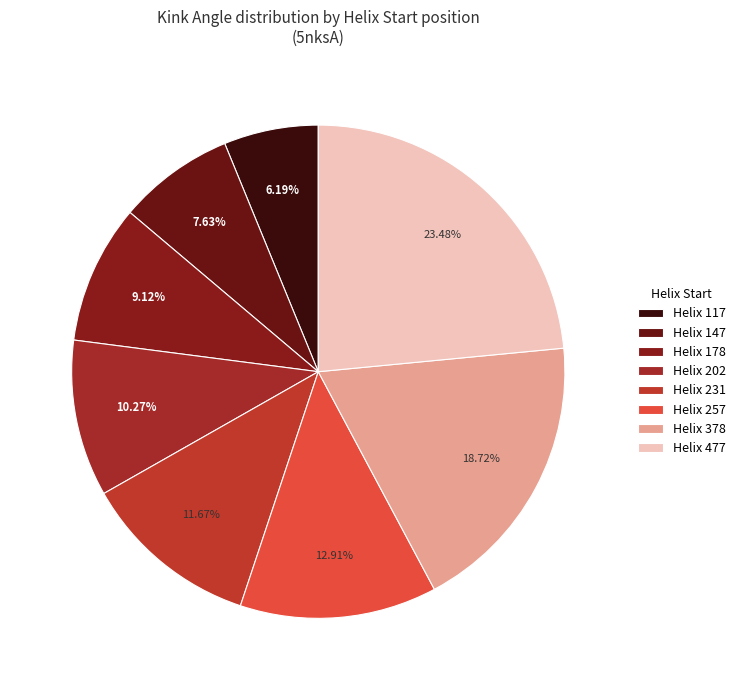

Rank the categories by value from lowest to highest.

Helix 117, Helix 147, Helix 178, Helix 202, Helix 231, Helix 257, Helix 378, Helix 477